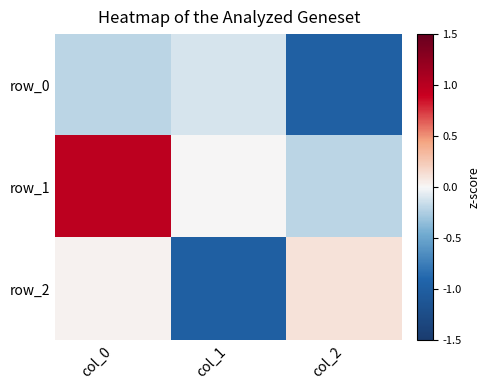

List the labels in order of row_0 value, largest first.

col_1, col_0, col_2